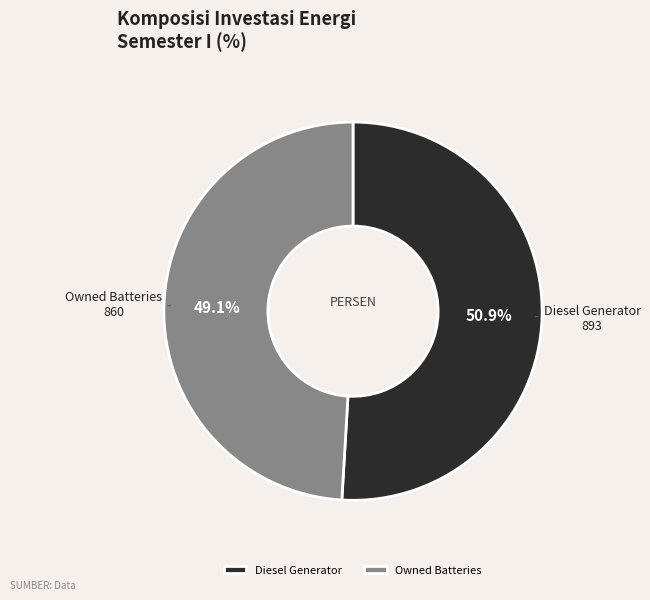

Is Diesel Generator the majority of the pie?

Yes